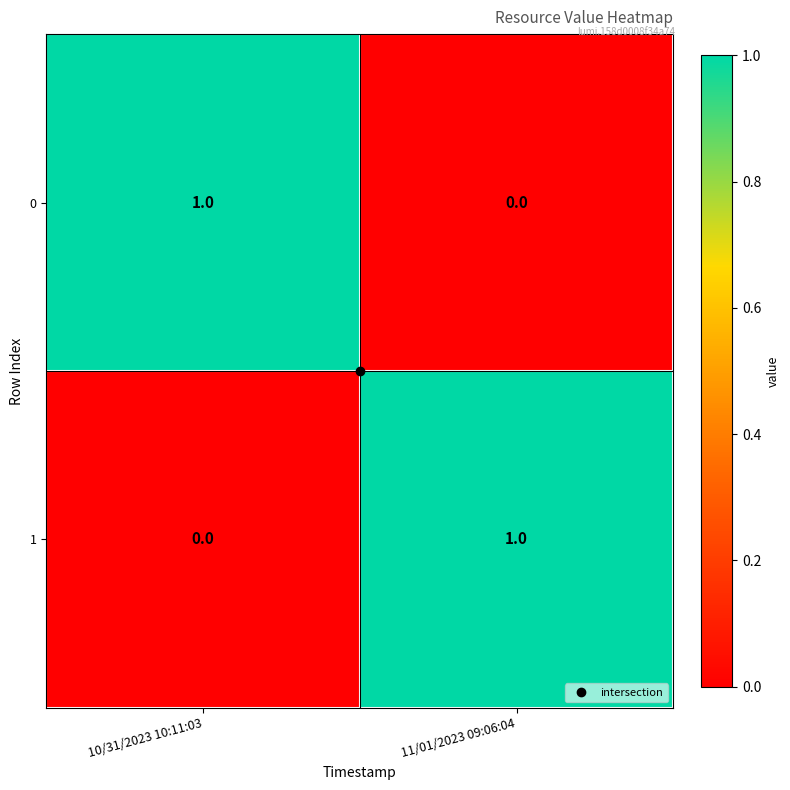

Is the value of 0 at 10/31/2023 10:11:03 greater than the value of 1 at 10/31/2023 10:11:03?

Yes